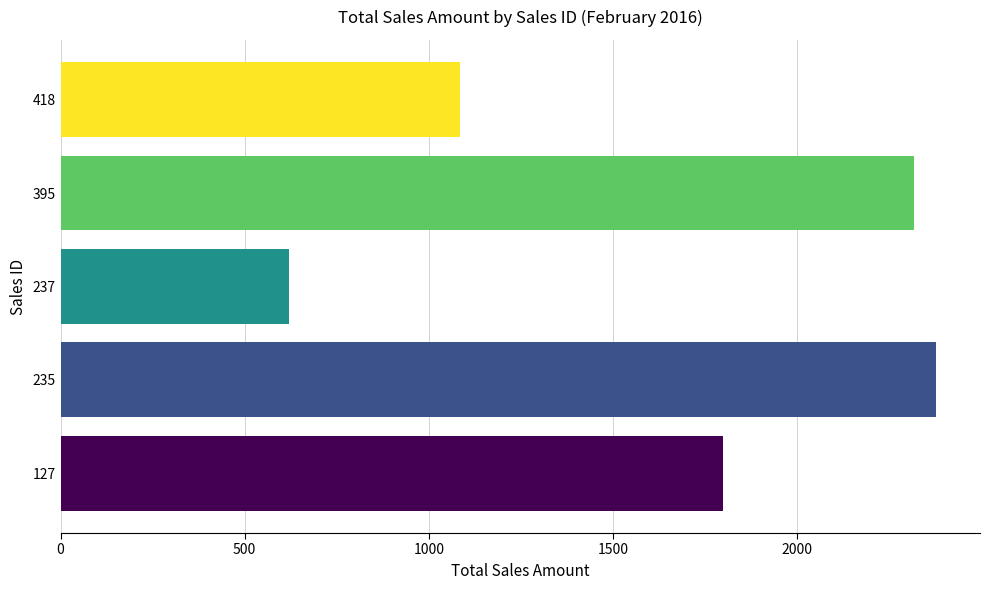

List the labels in order of value, largest first.

235, 395, 127, 418, 237